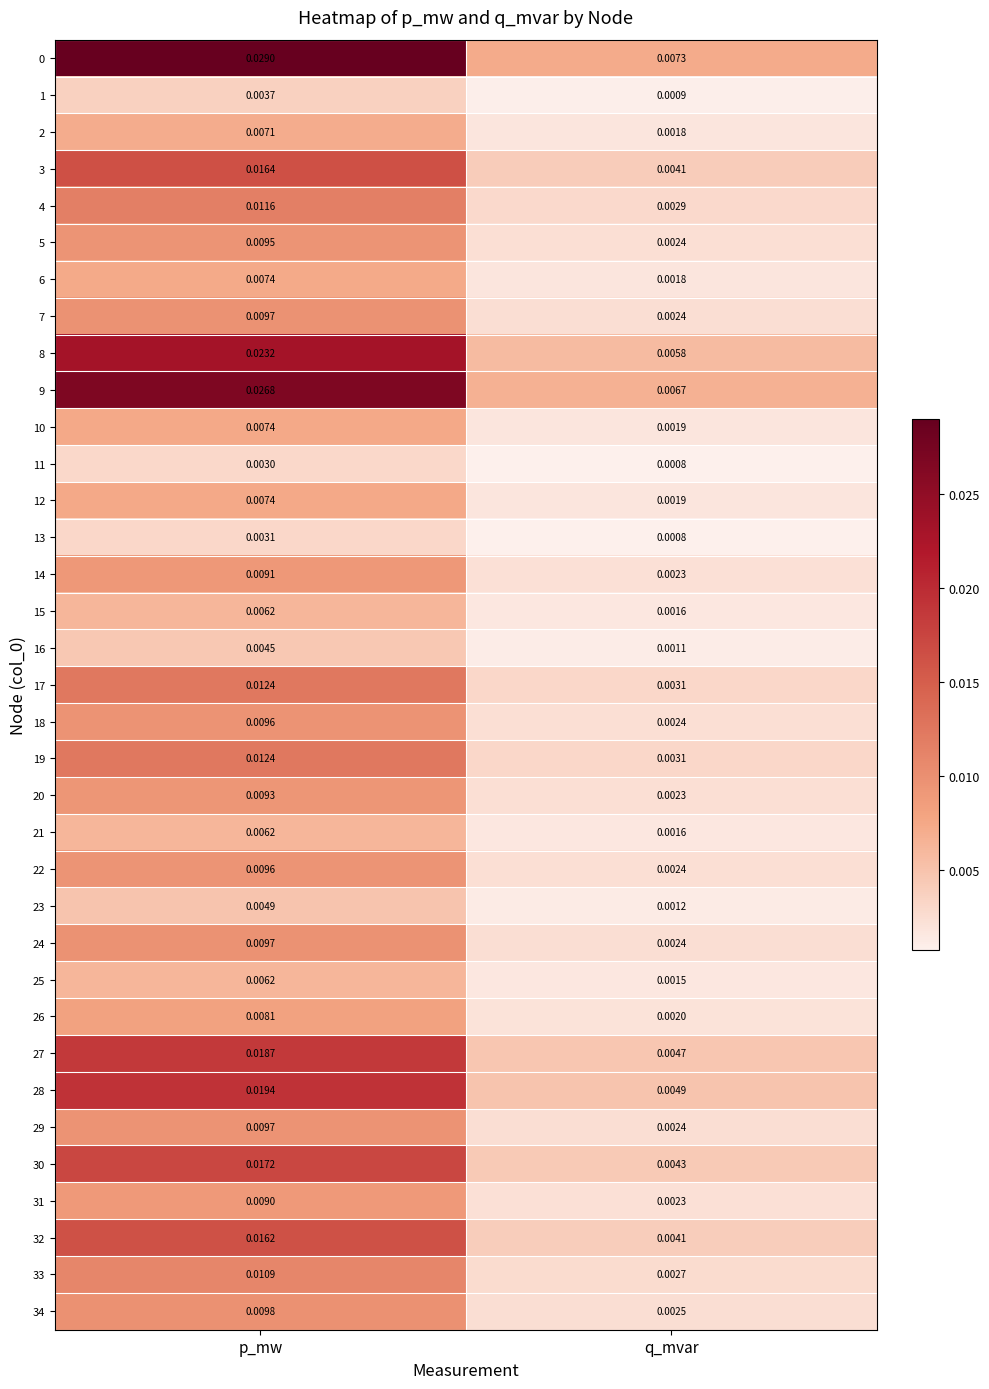

Where is 15 nearest to the value 0?

q_mvar